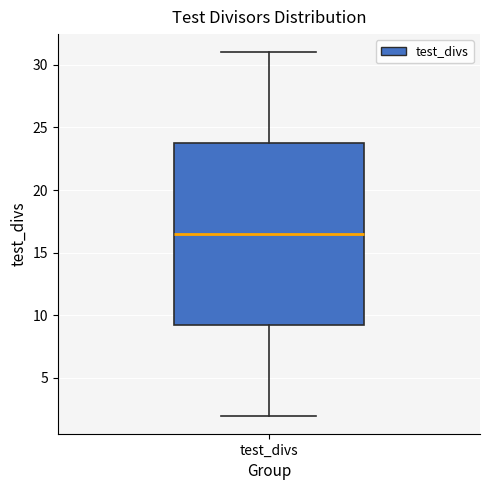

Where is the upper edge of the box for test_divs on the y-axis? The values are not printed on the chart, so give them approximately, as read against the axis.

24.0